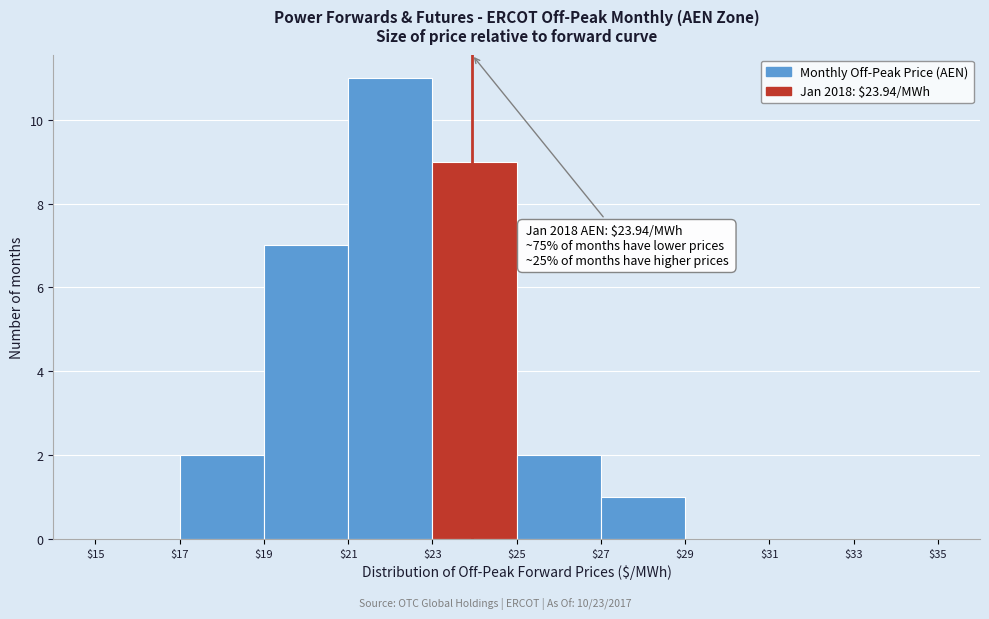

Over which range of the x-axis is the bar tallest?

$21 to $23